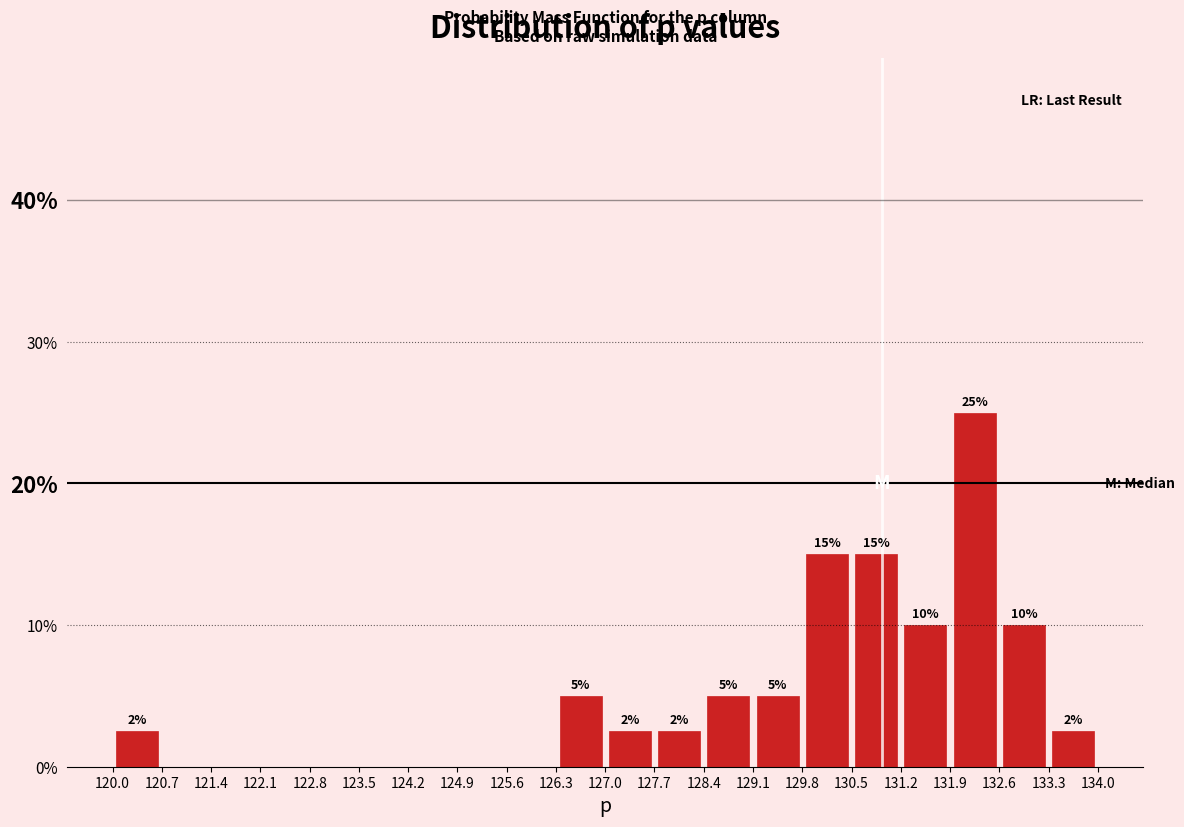

Over which range of the x-axis is the bar tallest?

131.9 to 132.6